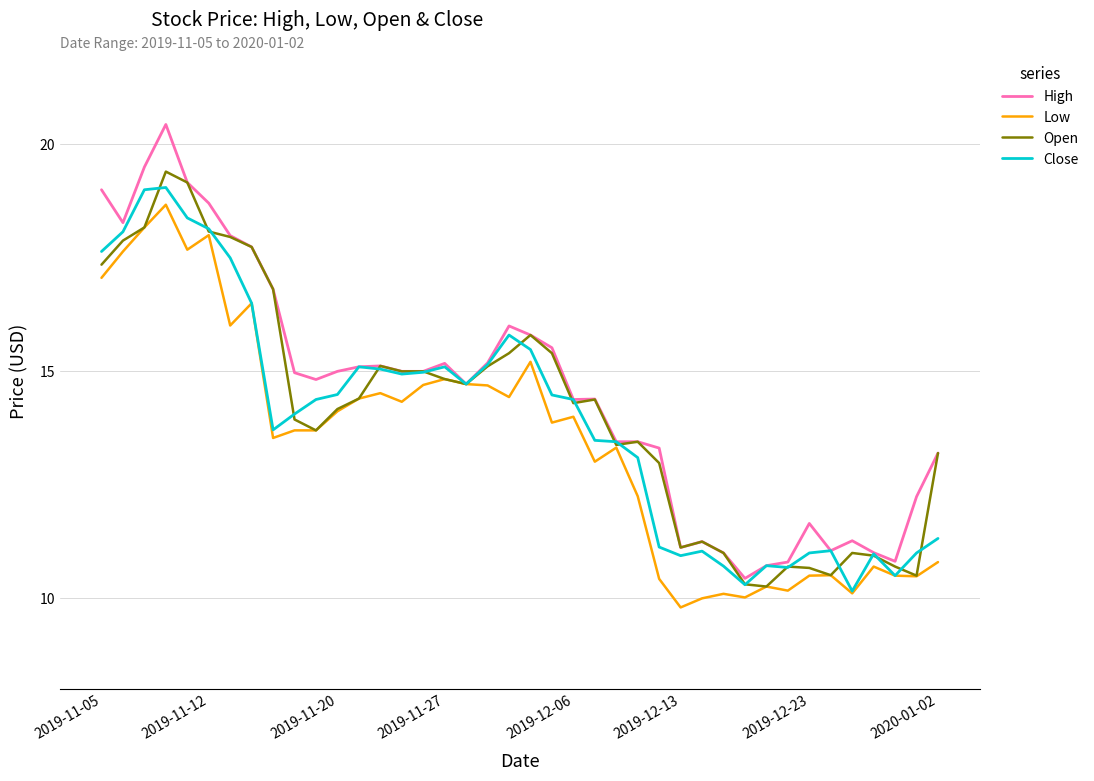

List the series in order of their overall mean, lowest first.

Low, Close, Open, High